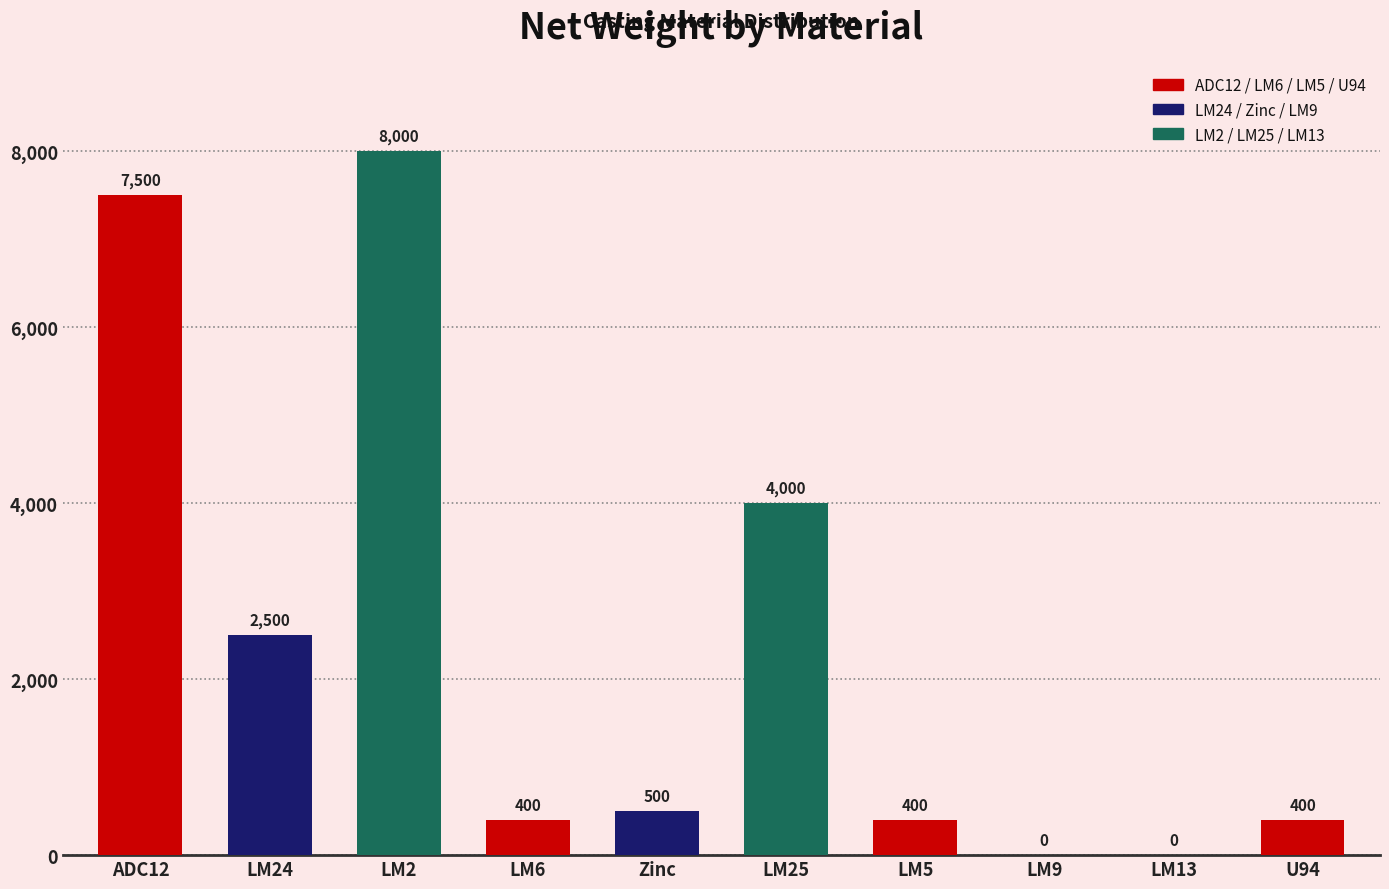

Is it true that the value at LM25 is 5736?

False